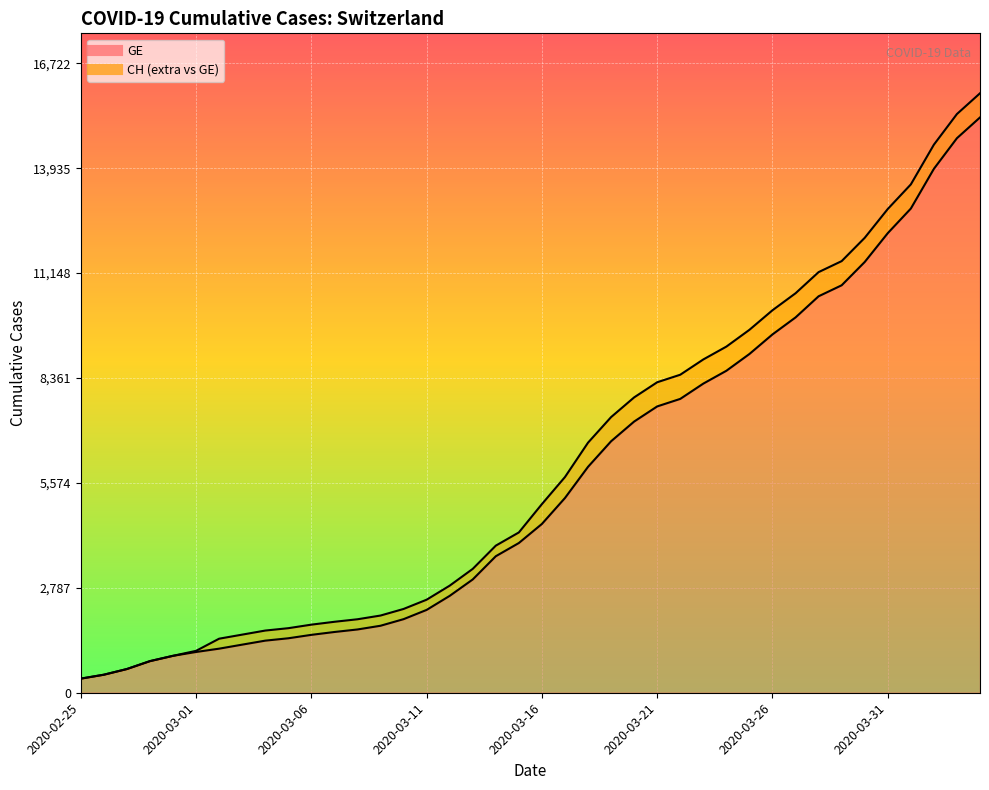

What is the sum of the GE values at 2020-03-24 and 2020-03-22?

16361